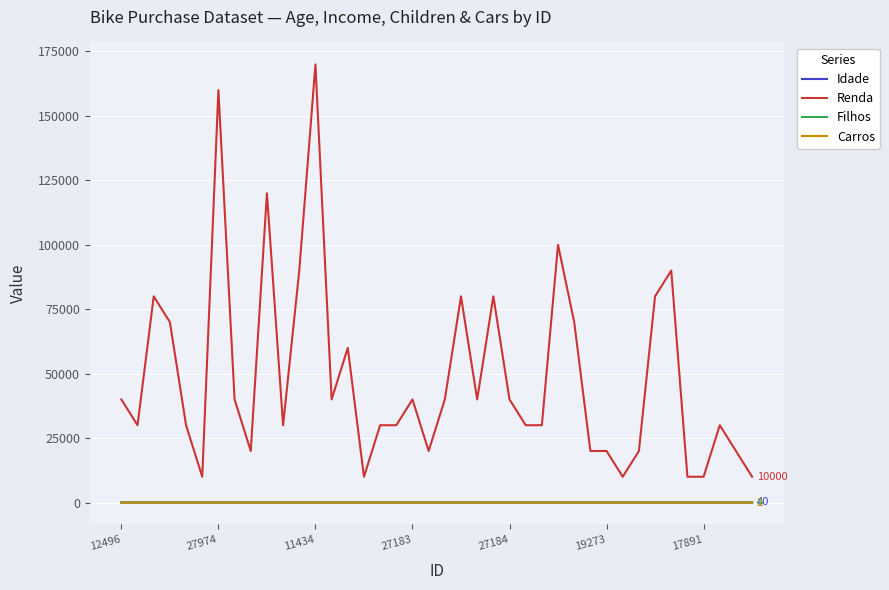

True or false: Renda and Idade intersect in this chart.

False